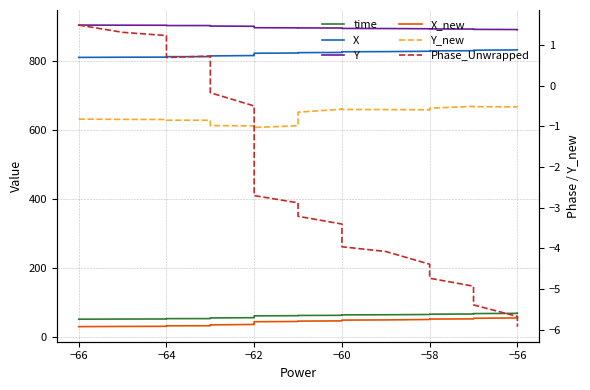

What is the average value of the Phase_Unwrapped series?

-2.2